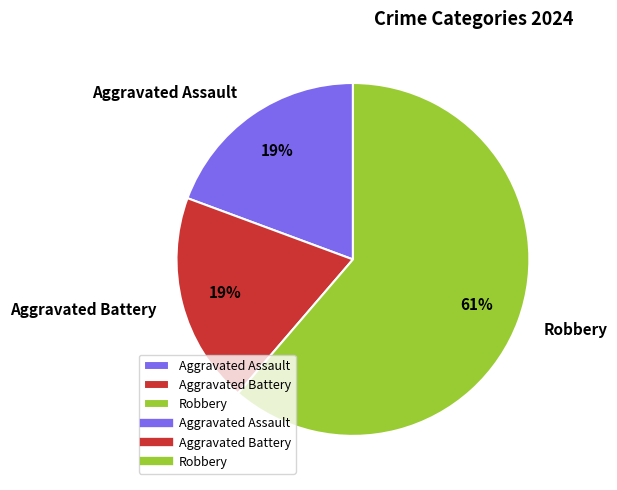

Combined, do Aggravated Battery and Aggravated Assault account for over 50%?

No